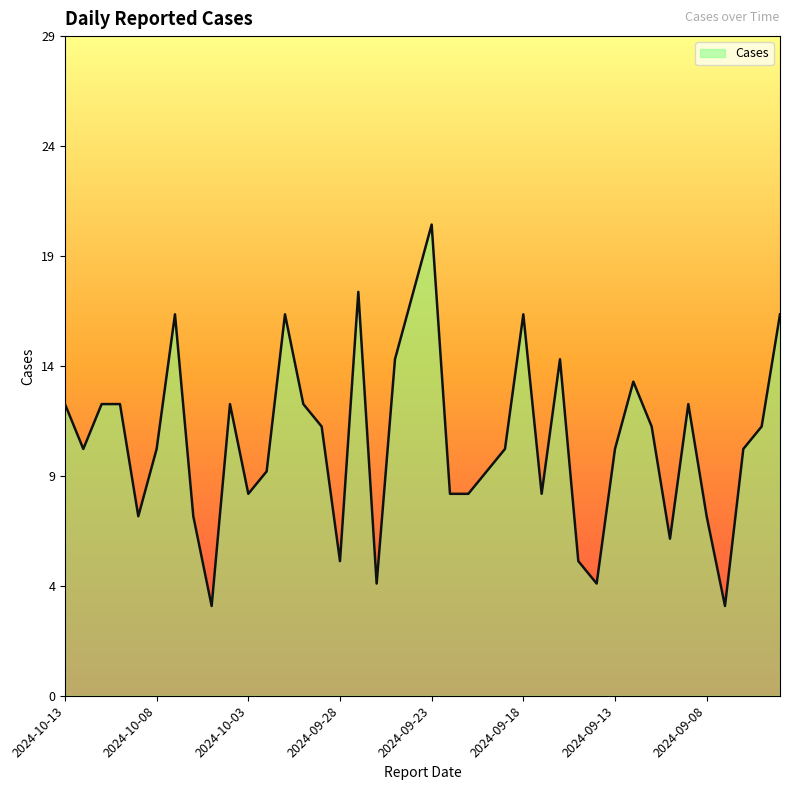

Reading left to right, extract all data points from this chart.

2024-10-13=13	2024-10-12=11	2024-10-11=13	2024-10-10=13	2024-10-09=8	2024-10-08=11	2024-10-07=17	2024-10-06=8	2024-10-05=4	2024-10-04=13	2024-10-03=9	2024-10-02=10	2024-10-01=17	2024-09-30=13	2024-09-29=12	2024-09-28=6	2024-09-27=18	2024-09-26=5	2024-09-25=15	2024-09-24=18	2024-09-23=21	2024-09-22=9	2024-09-21=9	2024-09-20=10	2024-09-19=11	2024-09-18=17	2024-09-17=9	2024-09-16=15	2024-09-15=6	2024-09-14=5	2024-09-13=11	2024-09-12=14	2024-09-11=12	2024-09-10=7	2024-09-09=13	2024-09-08=8	2024-09-07=4	2024-09-06=11	2024-09-05=12	2024-09-04=17